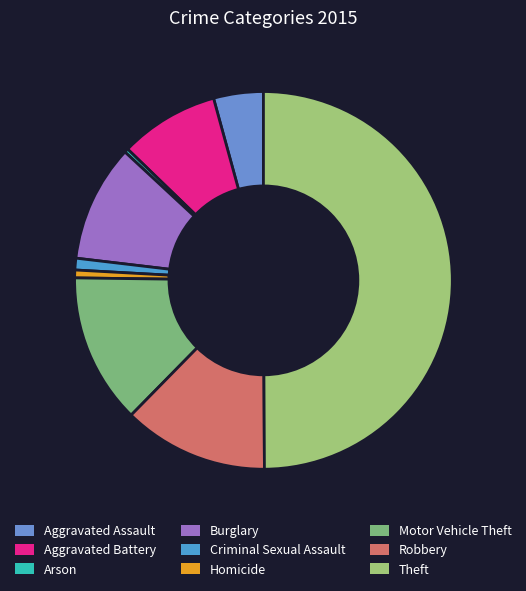

Approximately how many times larger is the value at Burglary compared to Criminal Sexual Assault?

10.0